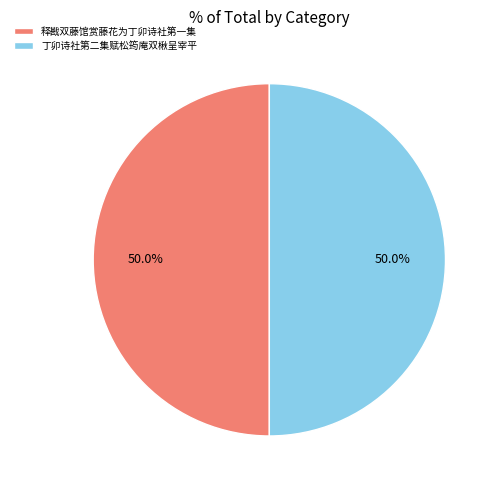

What is the ratio of the value at 释戡双藤馆赏藤花为丁卯诗社第一集 to the value at 丁卯诗社第二集赋松筠庵双楸呈宰平?

1.0